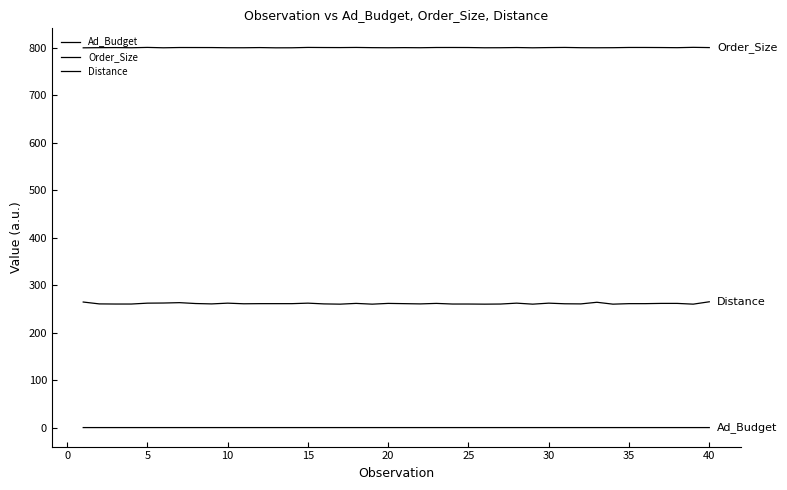

Count the number of data series in this chart.

3